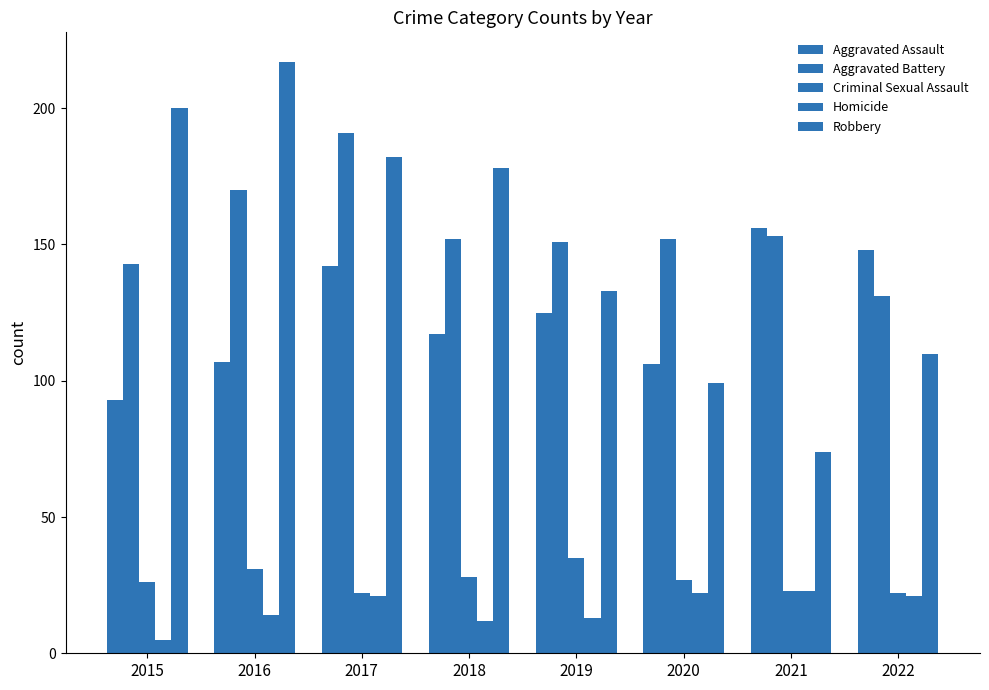

What is the minimum value for Aggravated Battery?

131